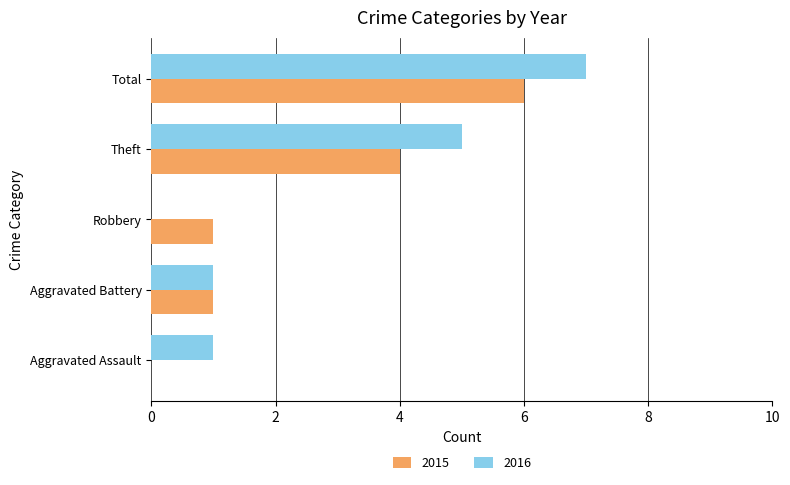

Which category has the highest value in the 2016 series?

Total